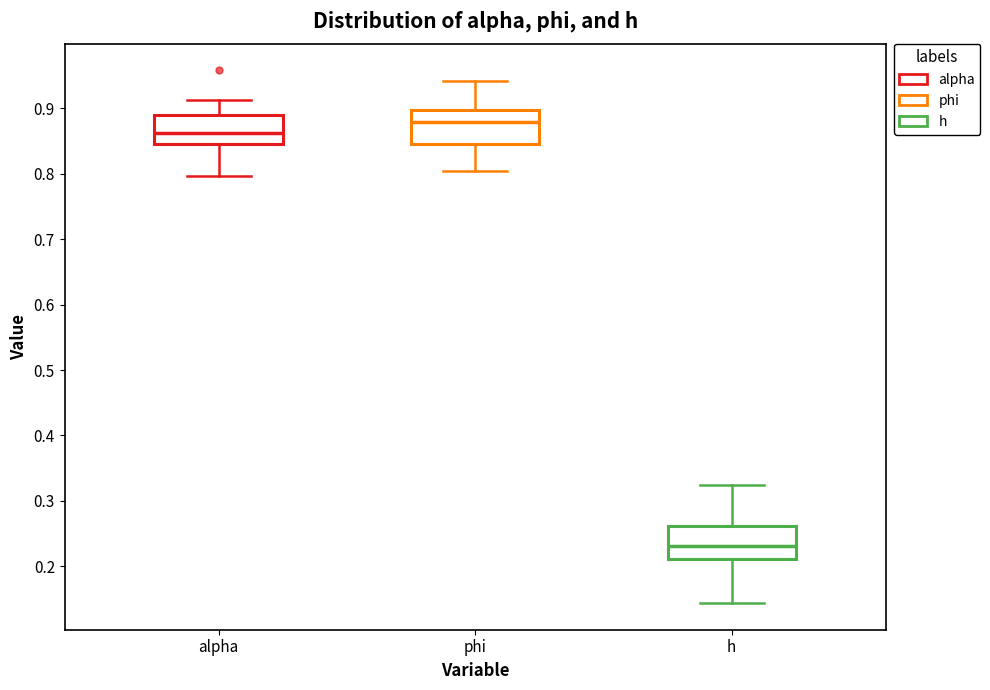

Reading left to right, read every box against the y-axis: the position of its median line, the range the box covers, and the ends of its whiskers. The values are not printed on the chart, so give them approximately, as read against the axis.

alpha: median 0.86, box 0.85 to 0.89, whiskers 0.80 to 0.91
phi: median 0.88, box 0.85 to 0.90, whiskers 0.80 to 0.94
h: median 0.23, box 0.21 to 0.26, whiskers 0.14 to 0.32